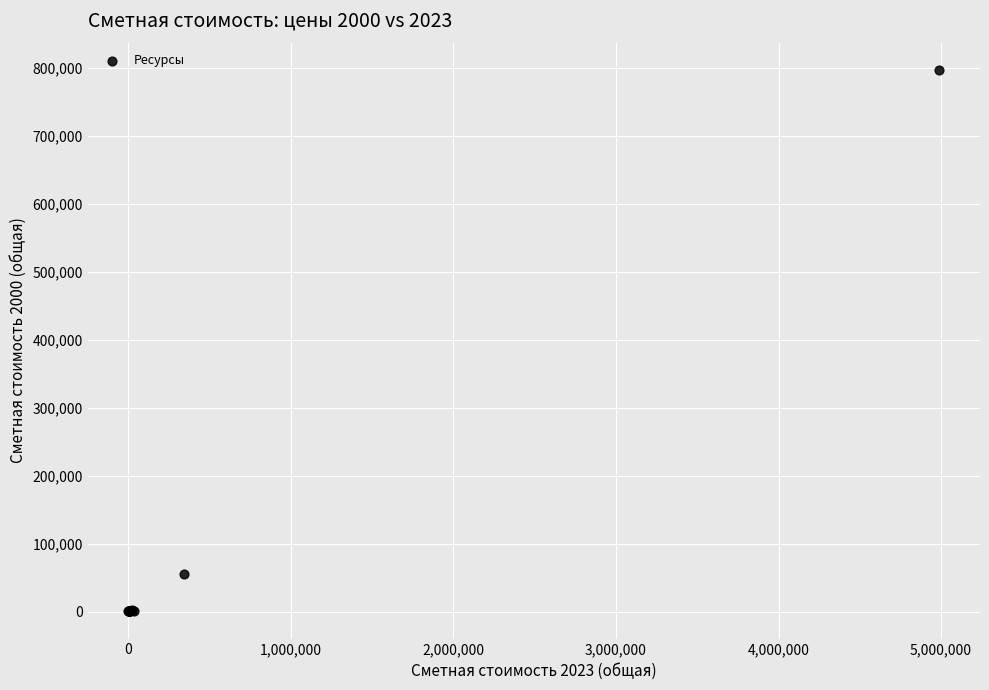

What Y value in the scatter plot is closest to 398573?

55111.8